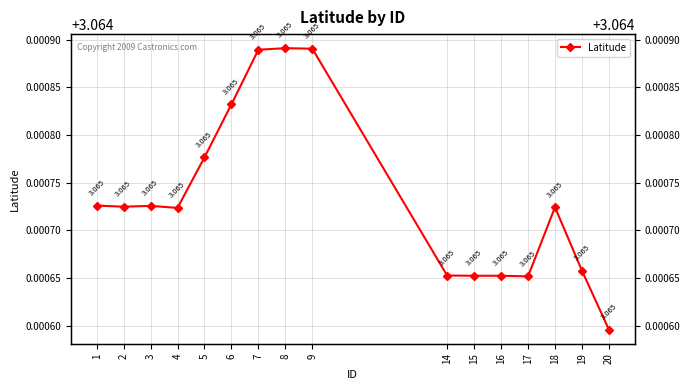

Count the number of categories in the chart.

16